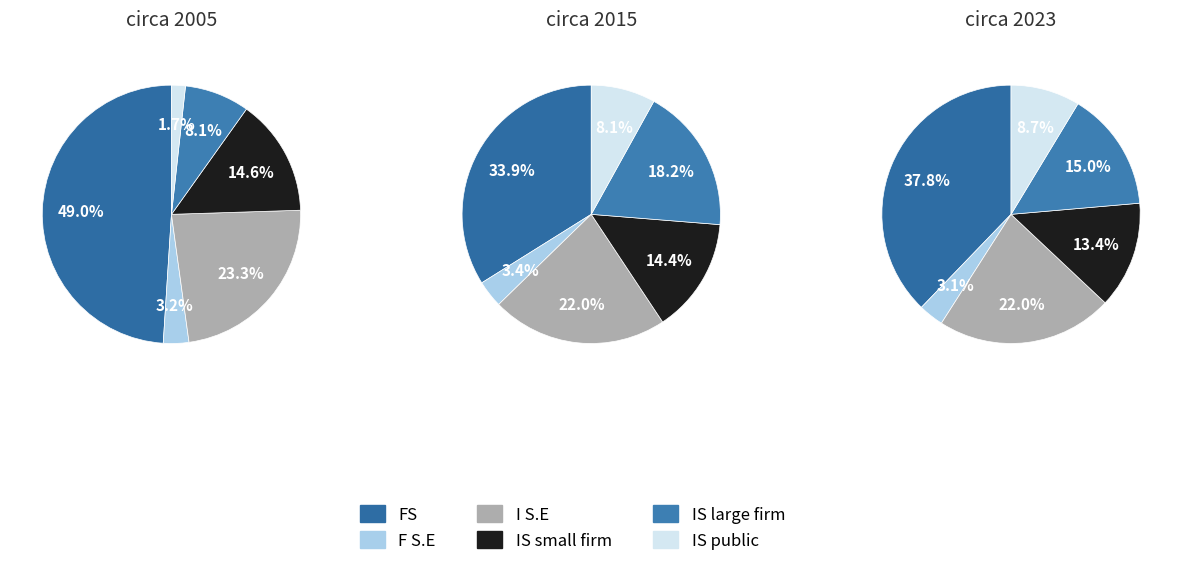

Does 0 represent more than half of the total?

No